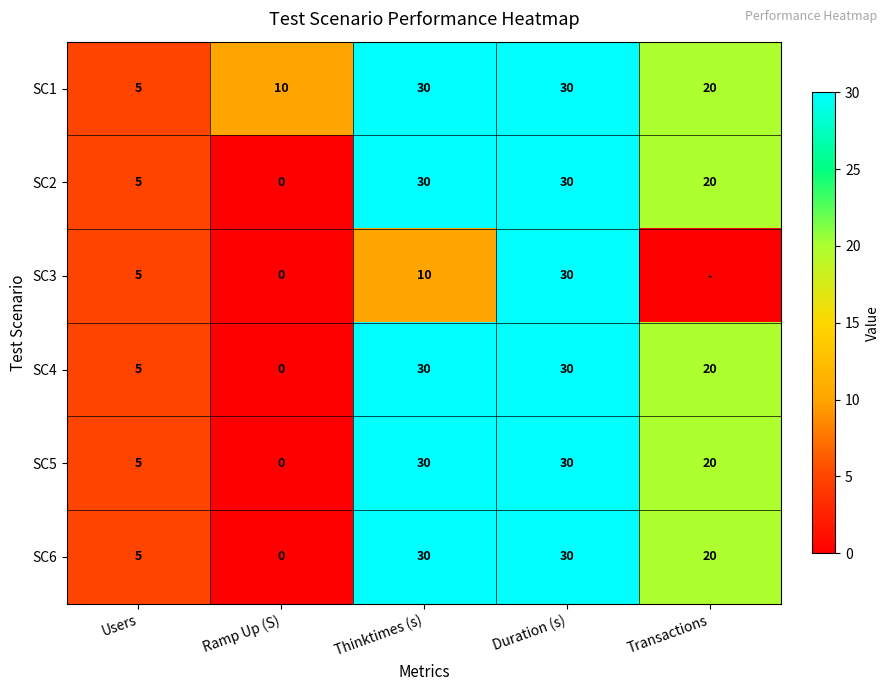

At which label is SC5 closest to 15?

Transactions